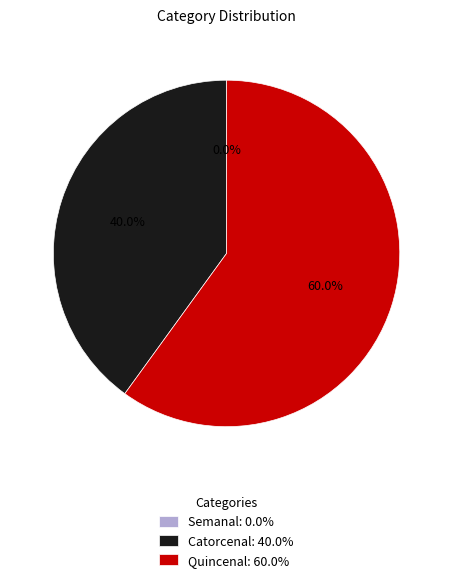

Which has a higher value, Quincenal: 60.0% or Catorcenal: 40.0%?

Quincenal: 60.0%